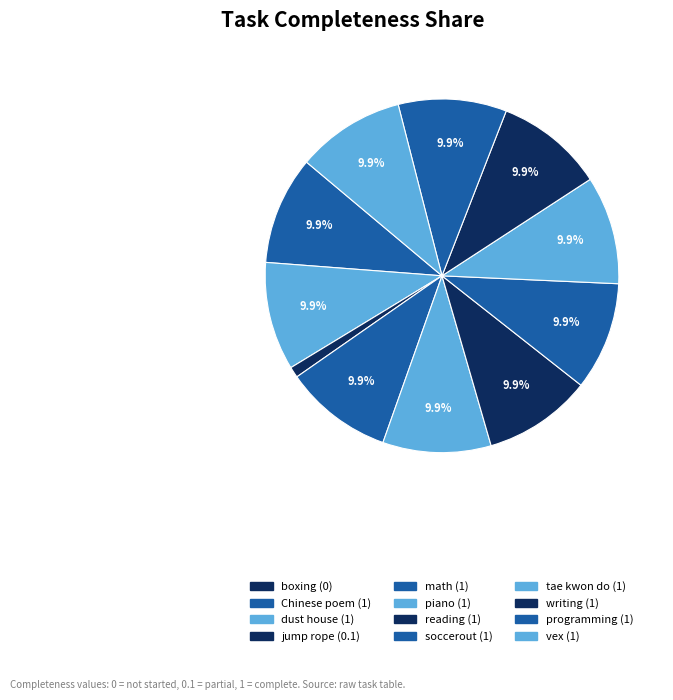

True or false: soccerout accounts for 20% of the total.

False